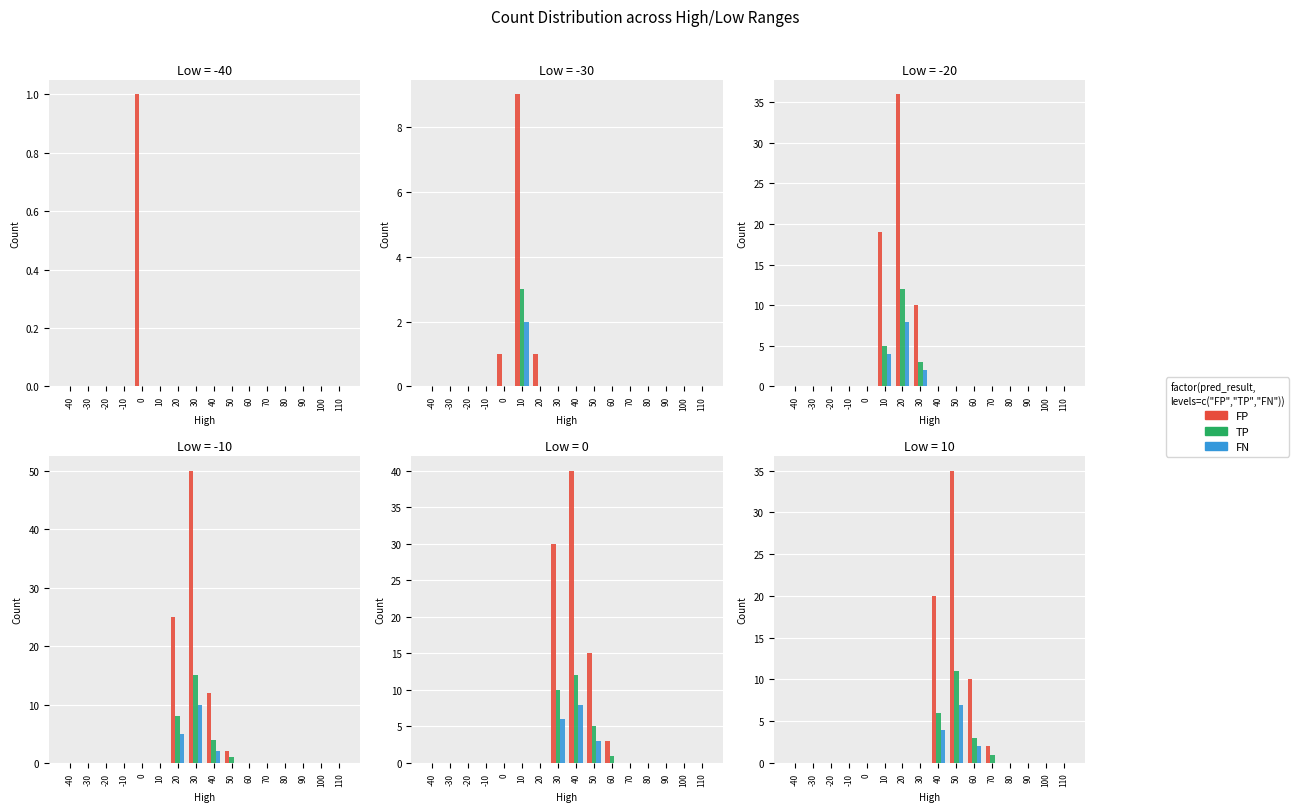

Between 10 and 30, which series saw the biggest shift?

FP